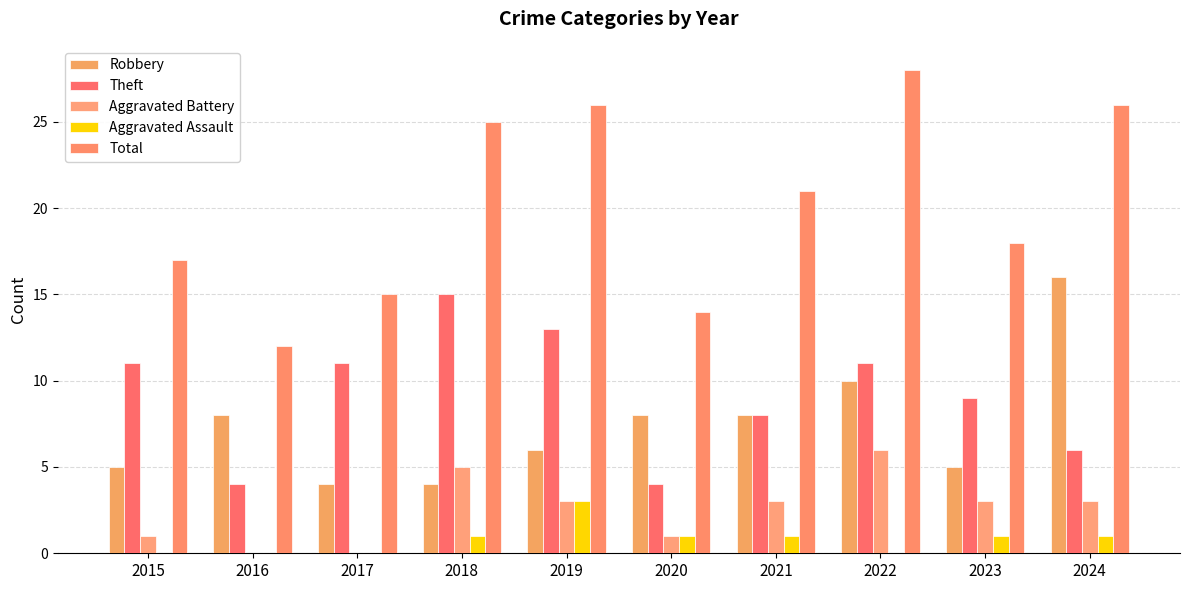

How many categories are shown in the chart?

10